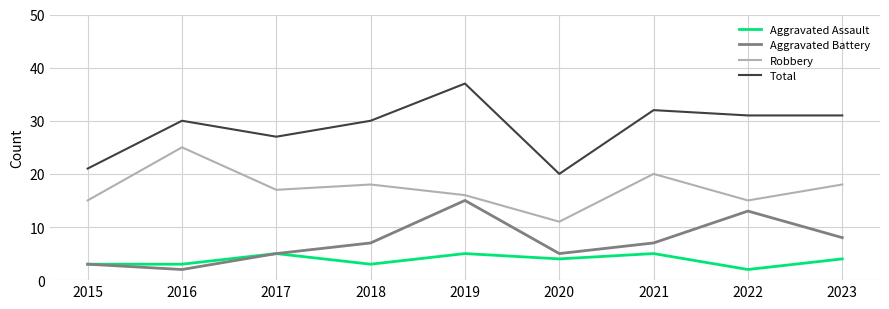

How many series are shown in this chart?

4